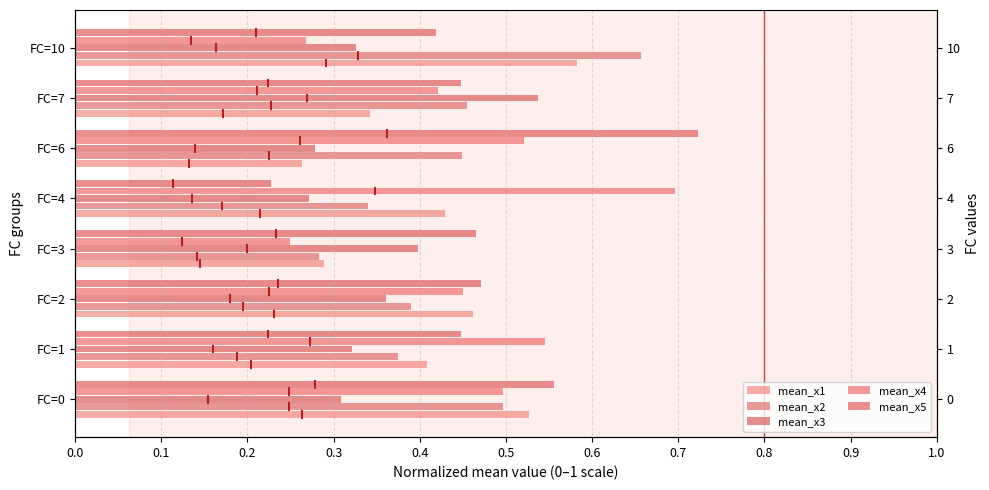

What are all the series names shown in the legend?

mean_x1, mean_x2, mean_x3, mean_x4, mean_x5